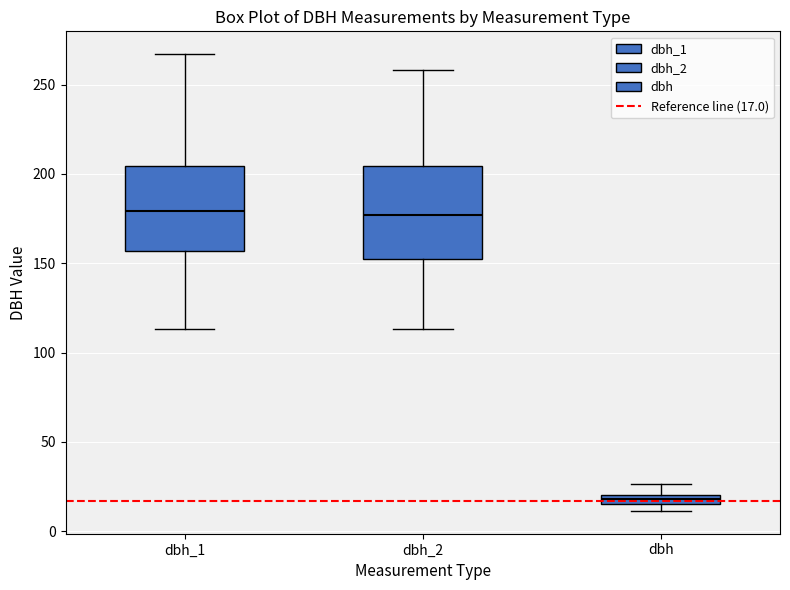

Where does the median line of the box for dbh_2 sit on the y-axis? The values are not printed on the chart, so give them approximately, as read against the axis.

175